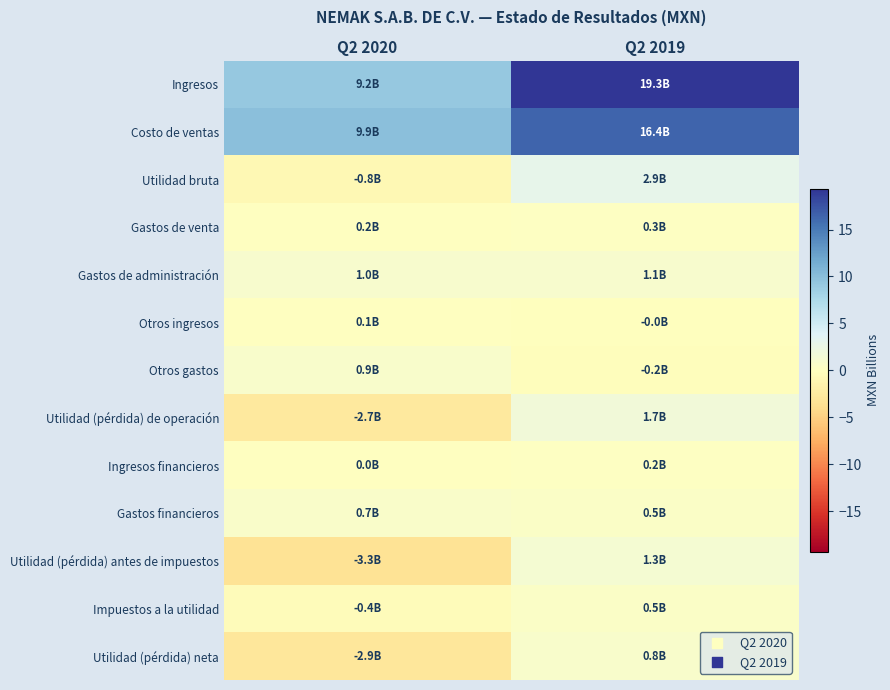

How many distinct data groups are displayed?

13